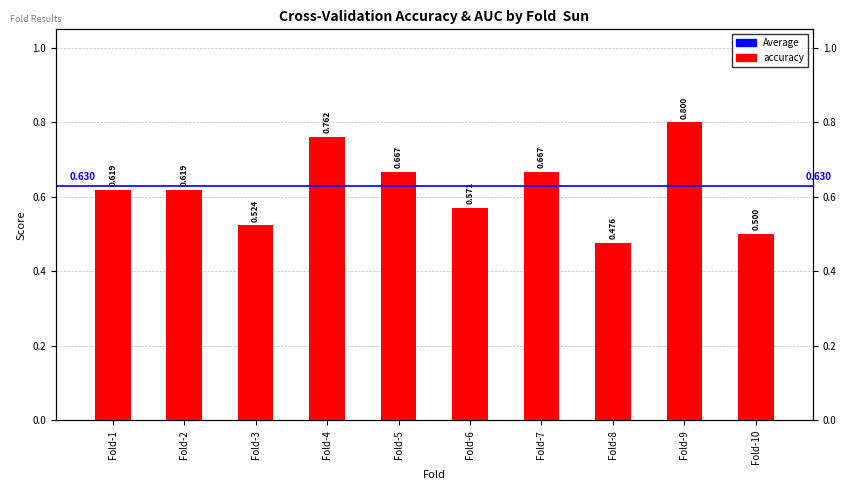

List the labels in order of value, largest first.

Fold-9, Fold-4, Fold-5, Fold-7, Fold-1, Fold-2, Fold-6, Fold-3, Fold-10, Fold-8